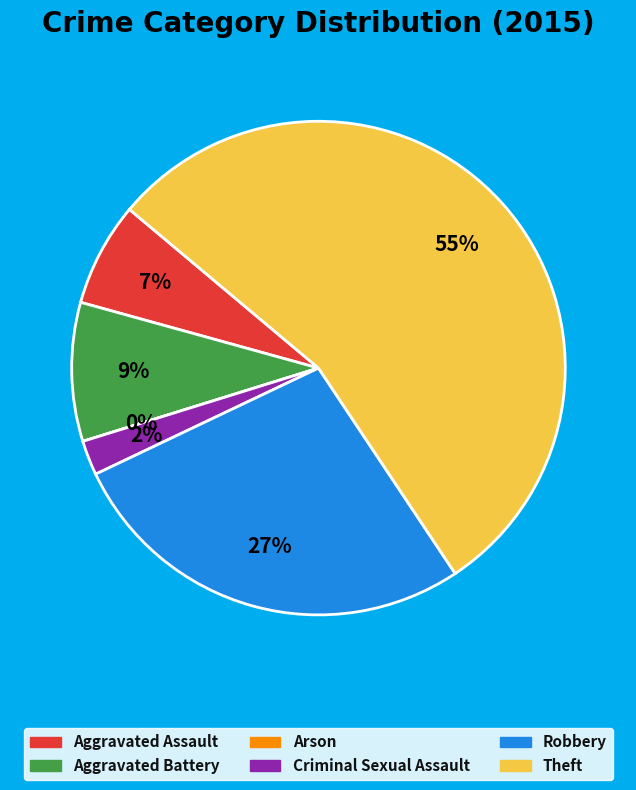

What is the total percentage of Aggravated Battery and Criminal Sexual Assault?

11.4%